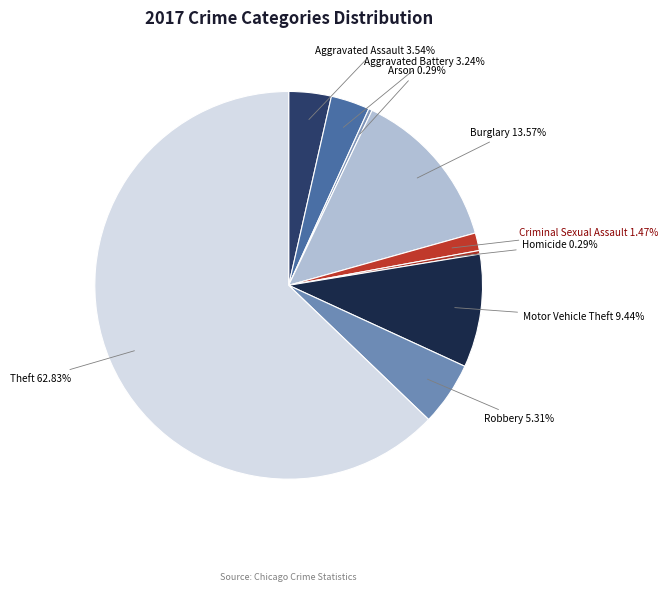

To the nearest percent, what percentage of the pie is Robbery?

5%